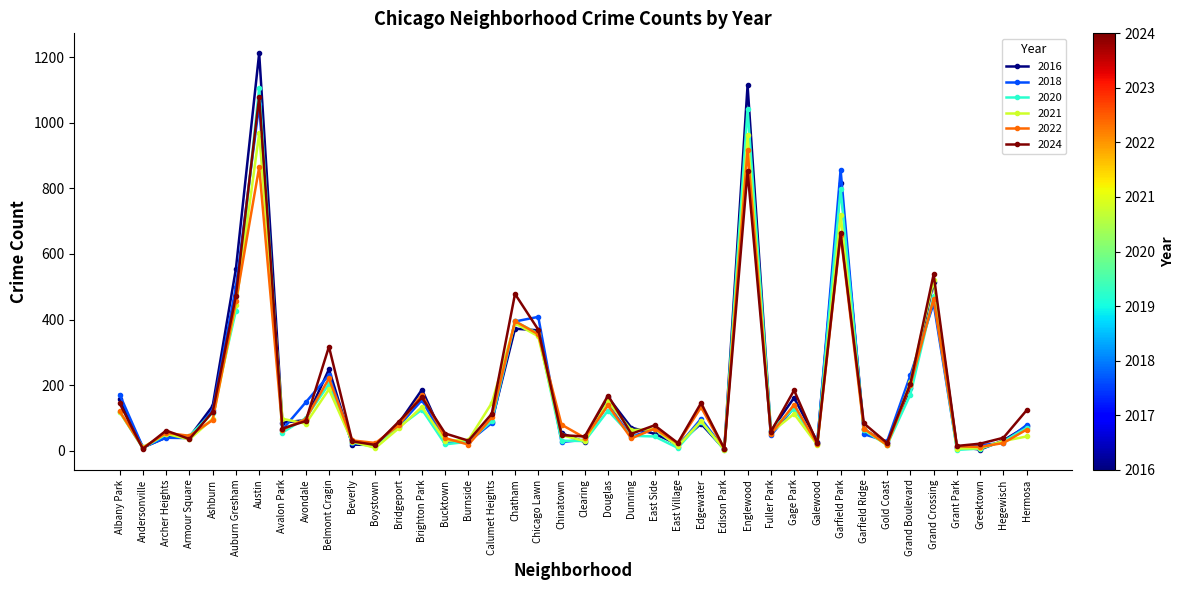

What is the sum of all 2022 values?

6392